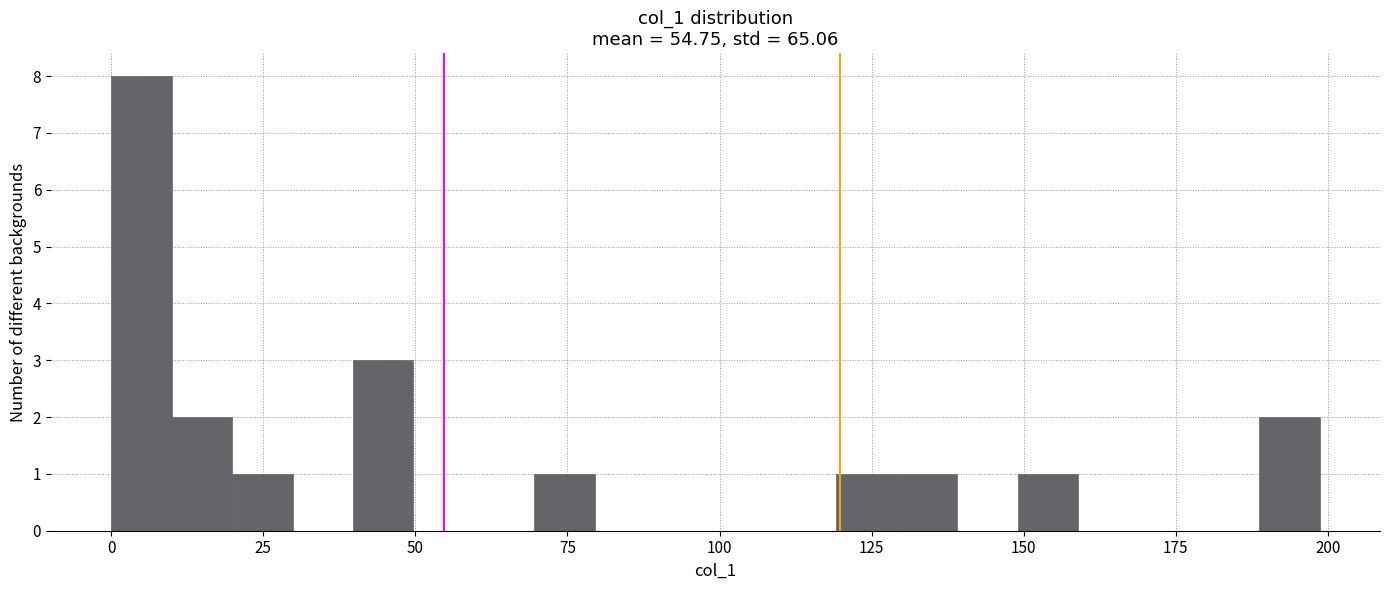

Read against the x-axis, roughly where is the centre of the tallest bar?

5